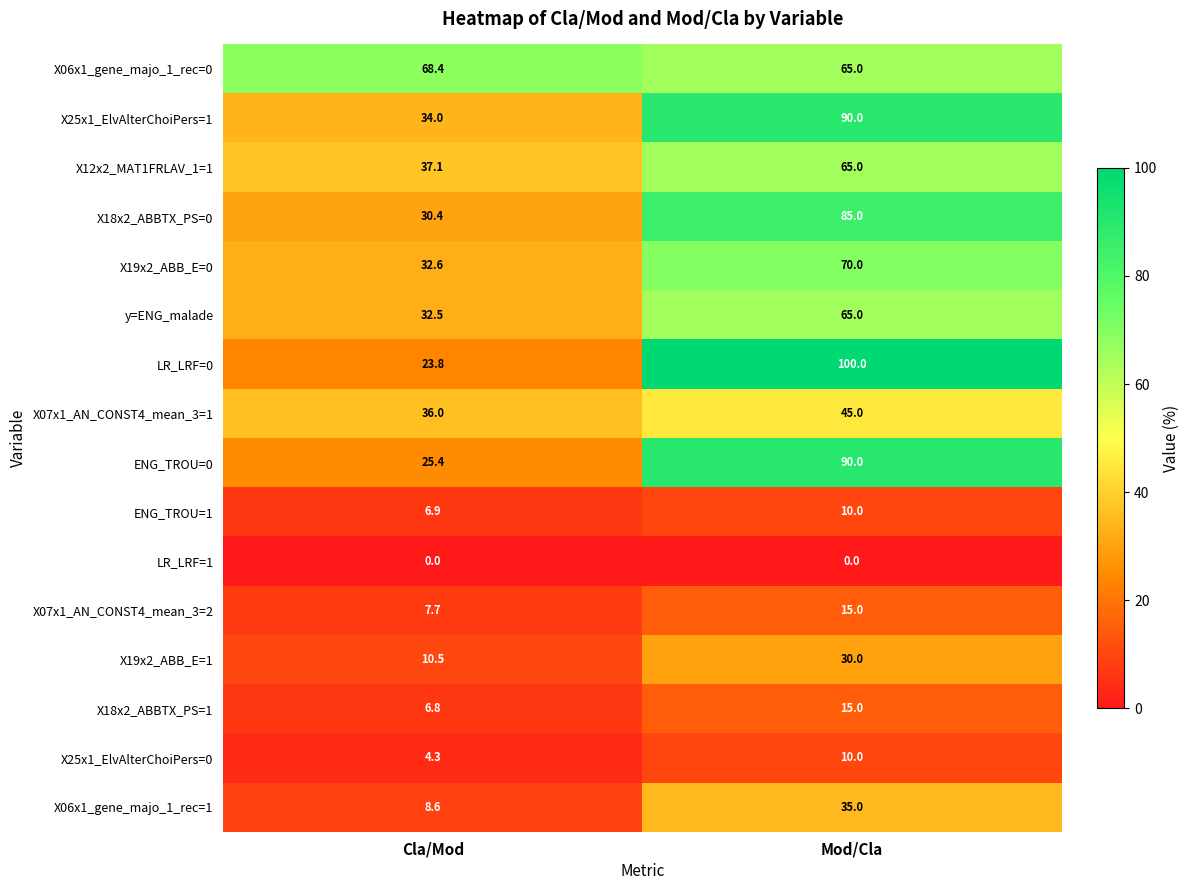

Between Cla/Mod and Mod/Cla, which series saw the biggest shift?

LR_LRF=0